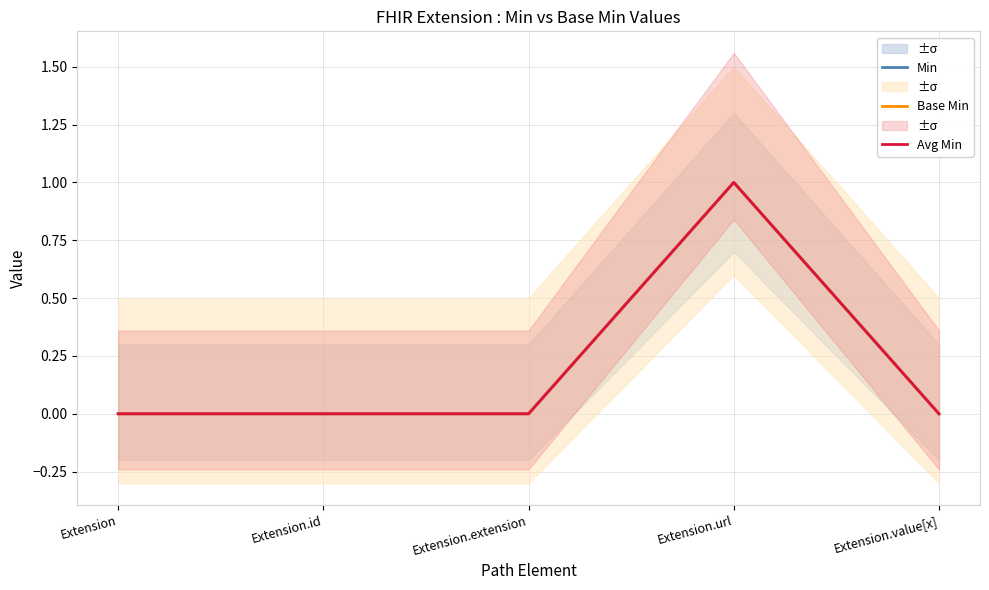

Reading left to right, extract all data points from this chart.

Min: 0	0	0	1	0
Base Min: 0	0	0	1	0
Avg Min: 0	0	0	1	0